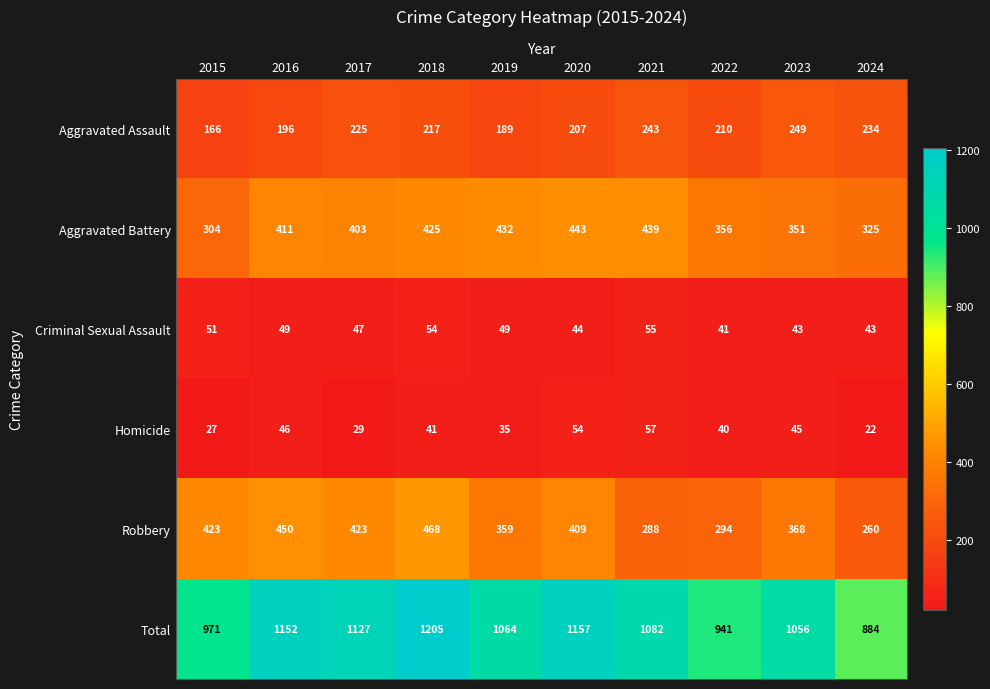

Rank the series at 2015 from highest to lowest value.

Total, Robbery, Aggravated Battery, Aggravated Assault, Criminal Sexual Assault, Homicide